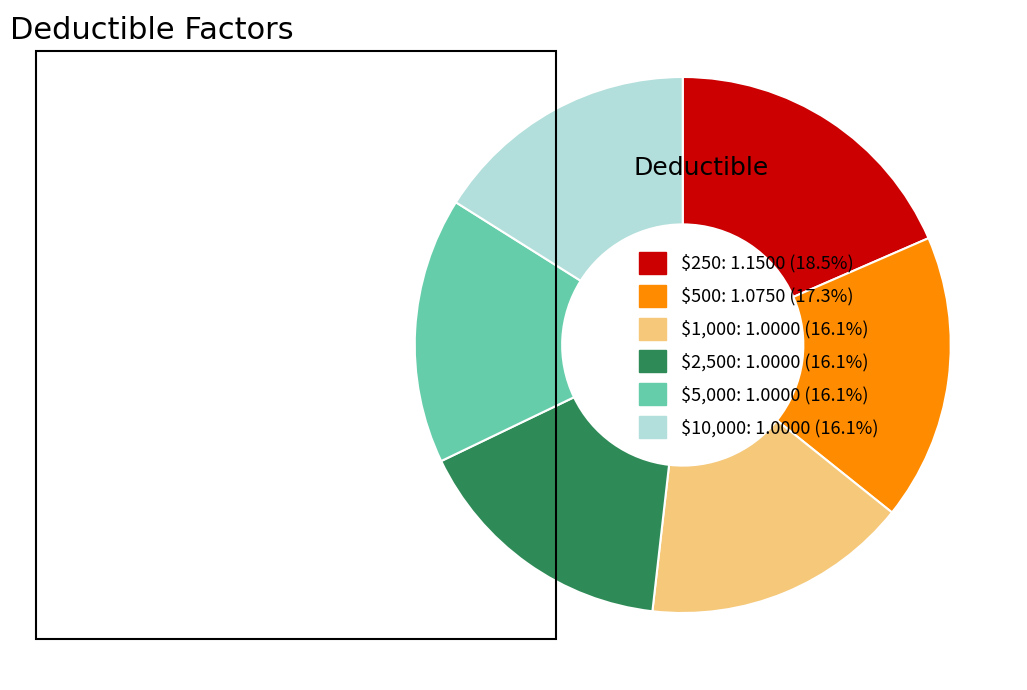

Does $5,000: 1.0000 (16.1%) account for over 50% of the chart?

No